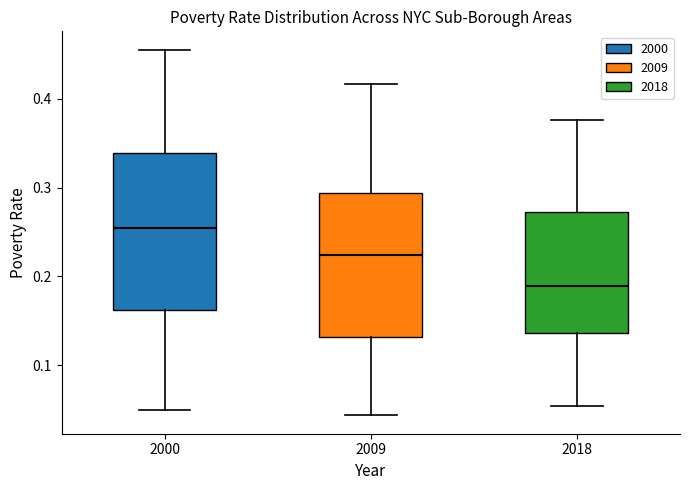

Which box is the tallest, from its lower edge to its upper edge?

2000